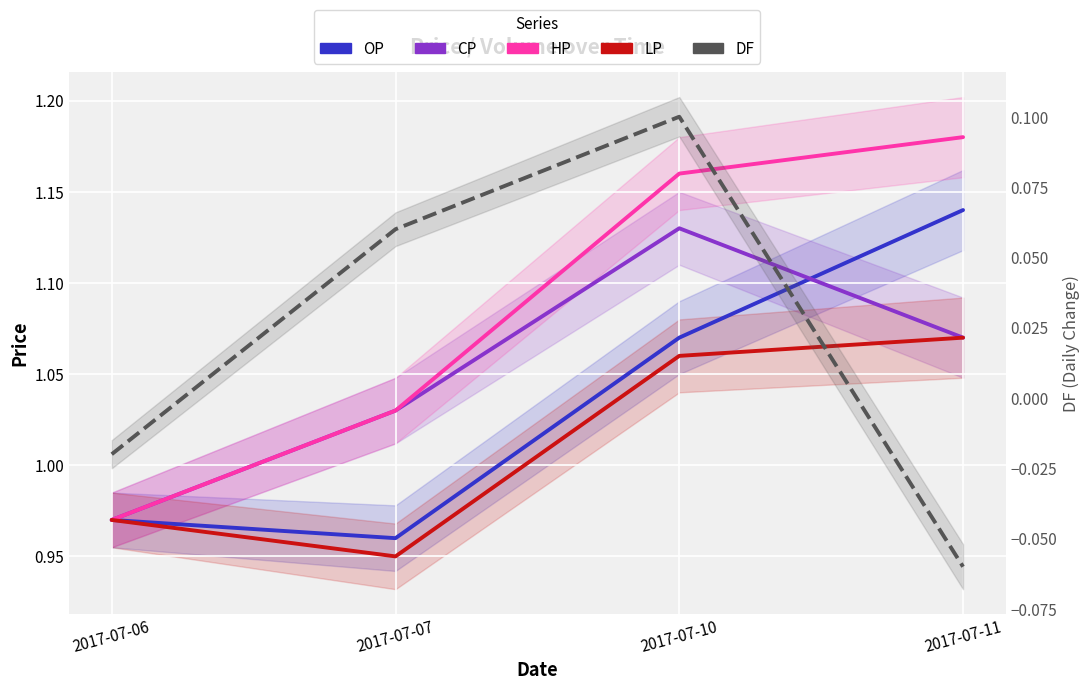

True or false: OP and HP cross at least once.

False